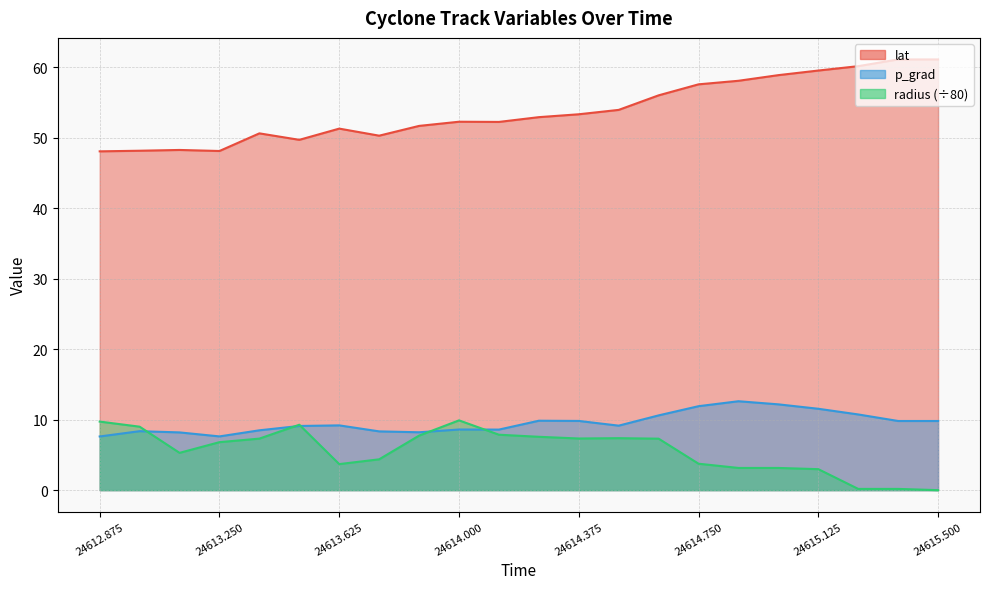

Rank the series at 24613.75 from lowest to highest value.

radius, p_grad, lat